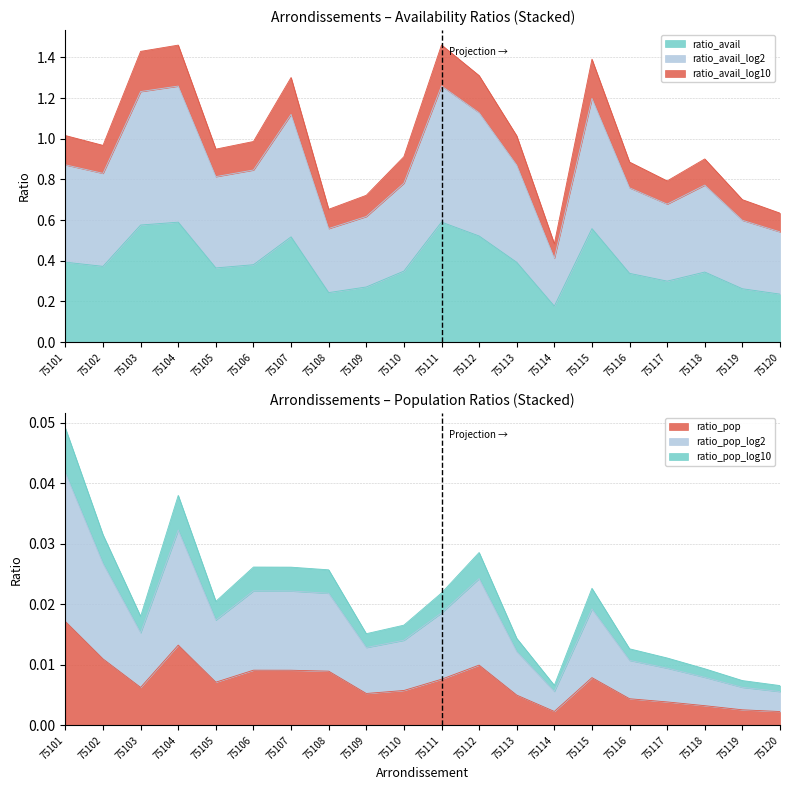

Which series has the largest total across all categories?

ratio_avail_log2